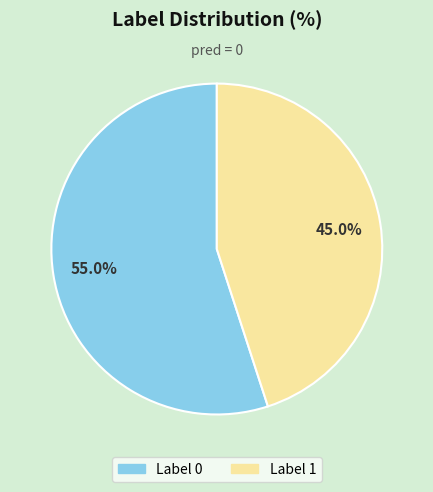

How many segments does this pie chart have?

2